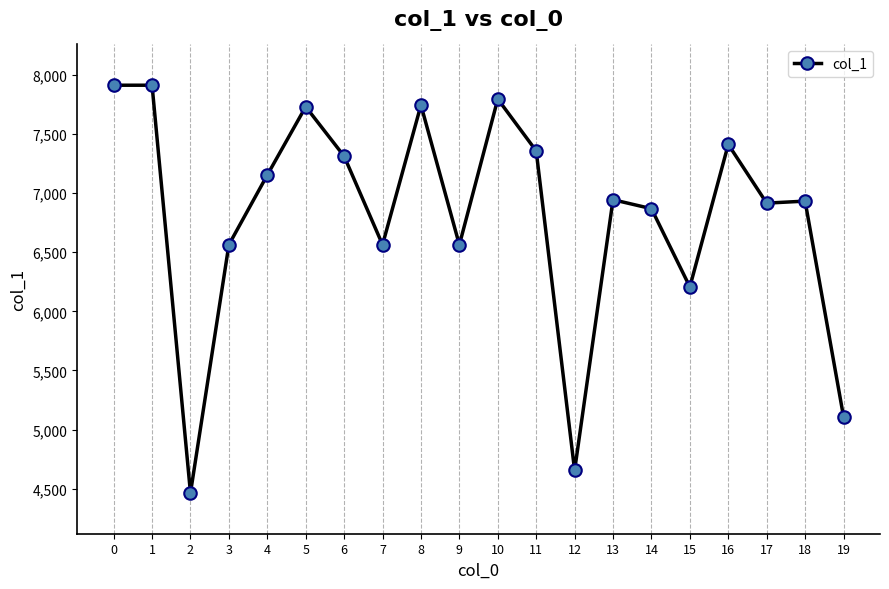

True or false: the data shows 7914 at 0.

True